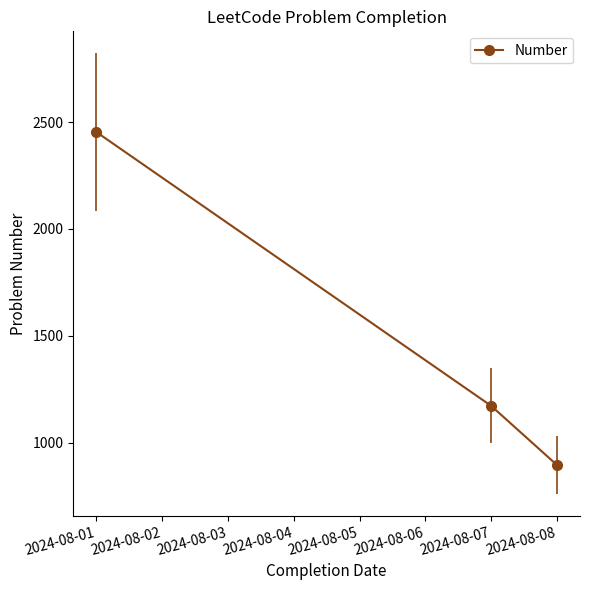

Which label corresponds to the largest value in the chart?

2024-08-01